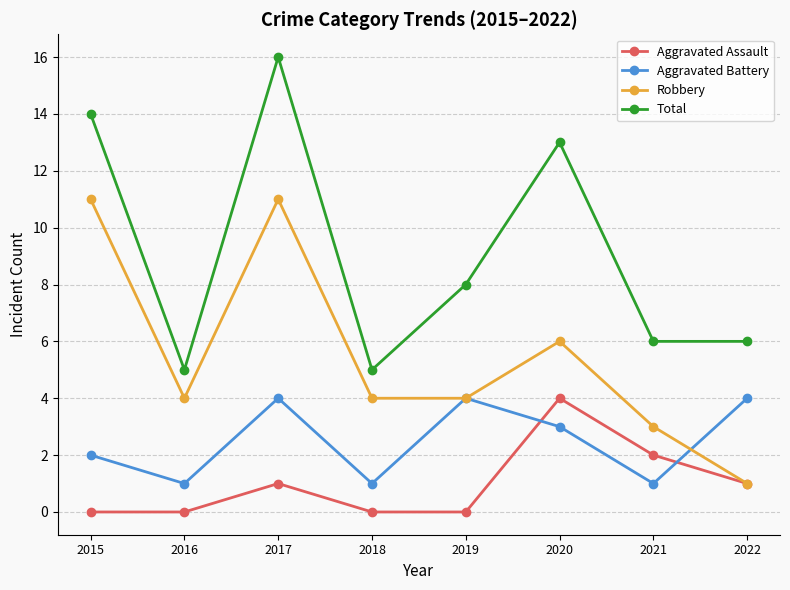

How many data points does each series have?

8